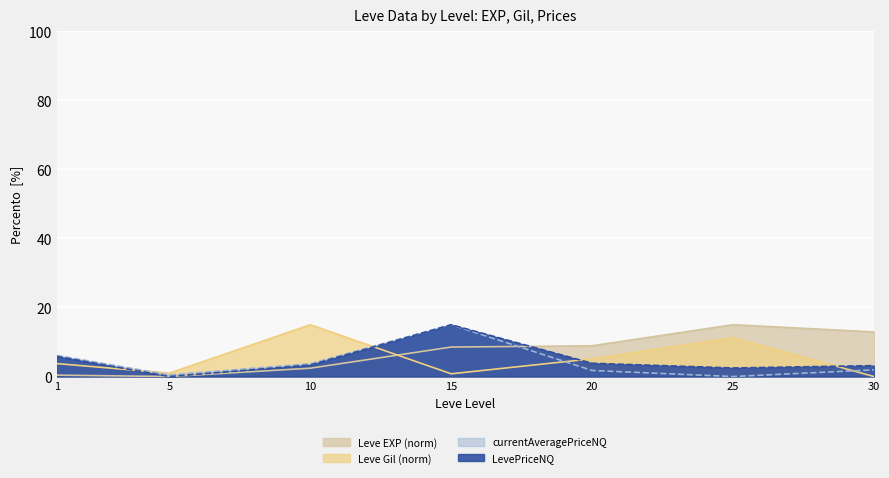

Rank the series by their average value, from lowest to highest.

currentAveragePriceNQ, LevePriceNQ, Leve Gil (norm), Leve EXP (norm)